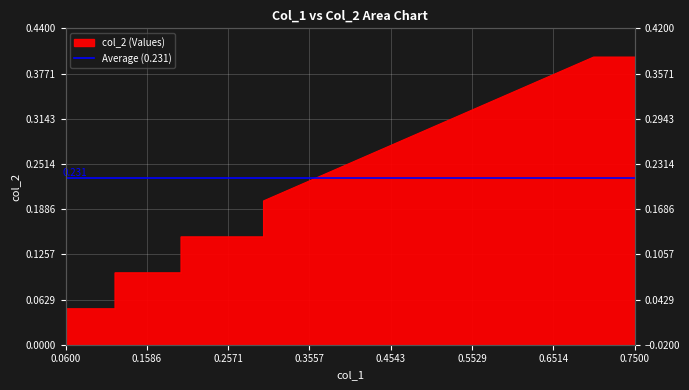

Reading left to right, transcribe all the data shown in this chart.

0.1	0.1	0.1	0.1	0.1	0.1	0.2	0.2	0.2	0.3	0.3	0.3	0.3	0.4	0.4	0.4